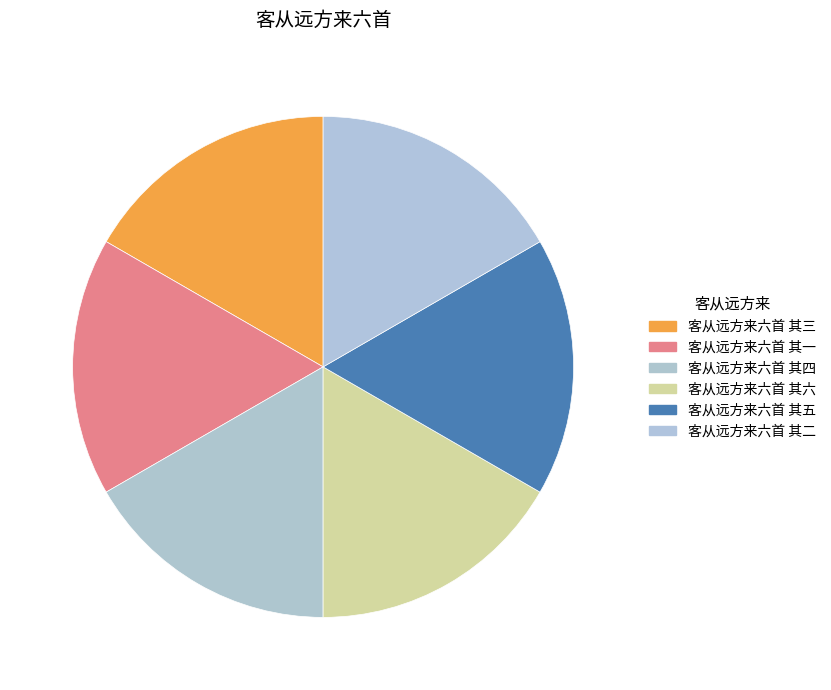

What percentage is NOT represented by 客从远方来六首 其六?

83.3%